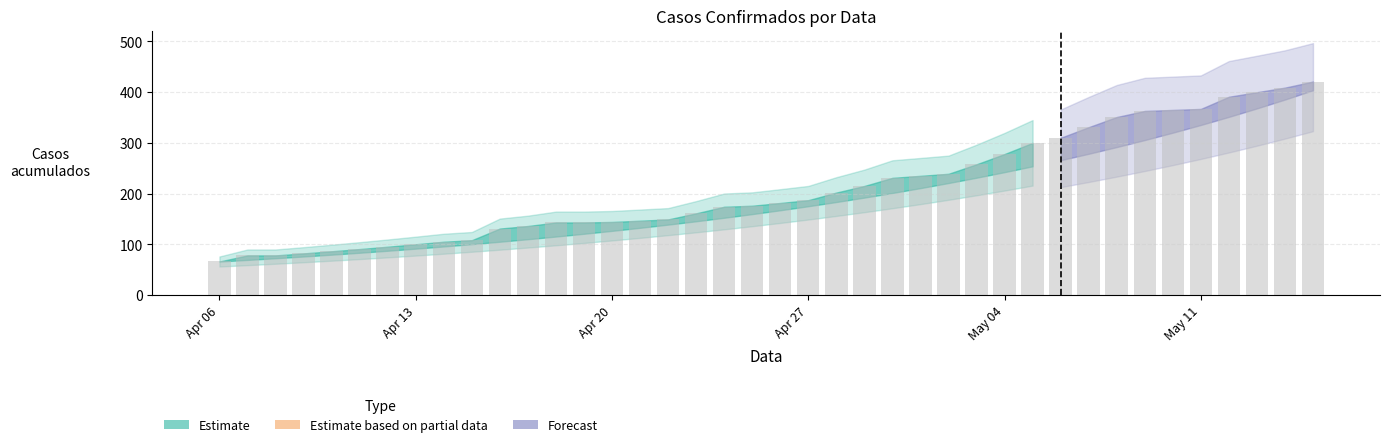

What is the smallest value displayed?

66.0